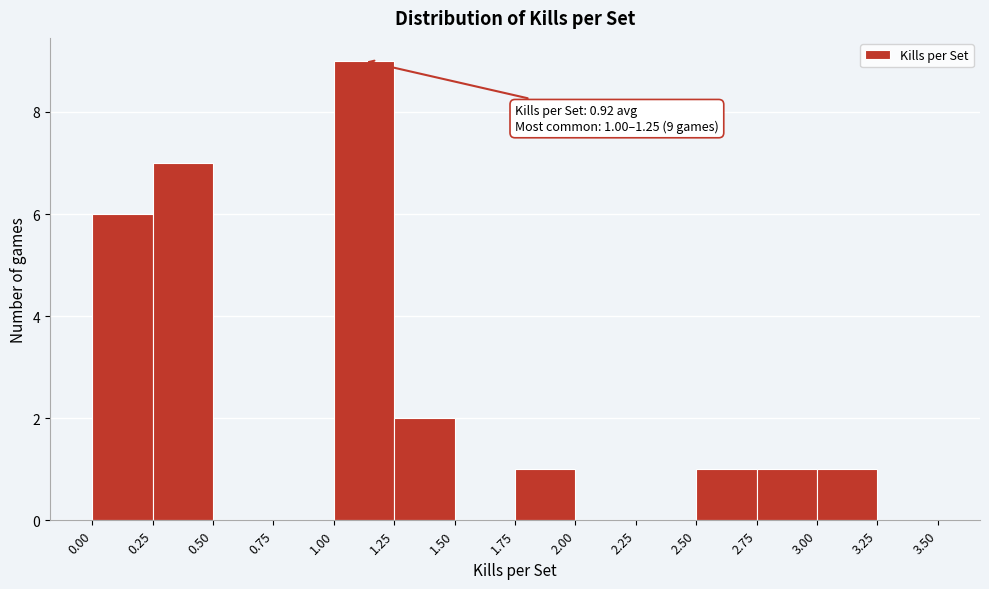

Which range on the x-axis has the tallest bar?

1.00 to 1.25